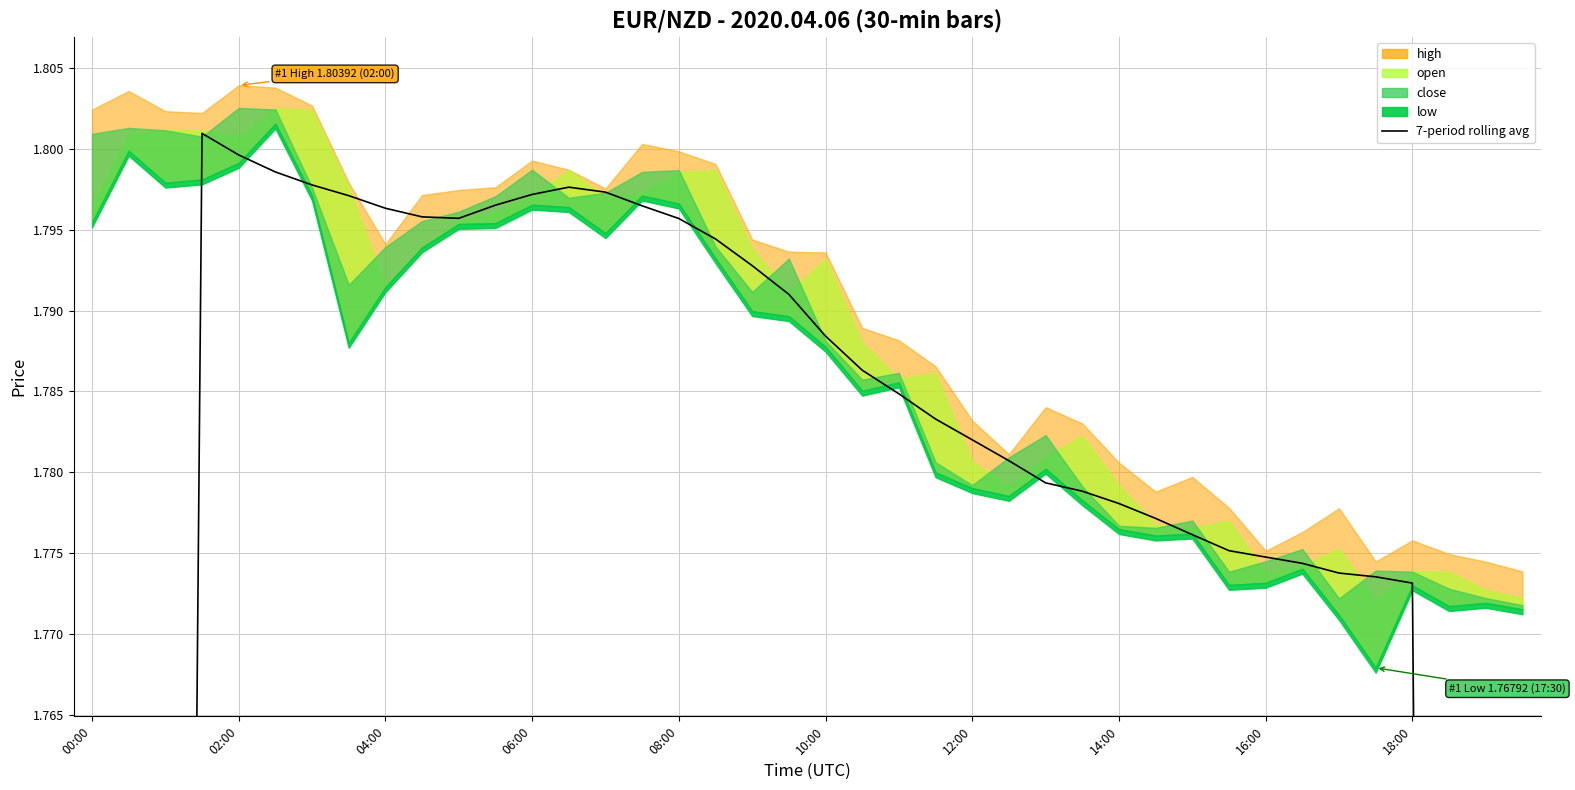

How many data points does each series have?

40